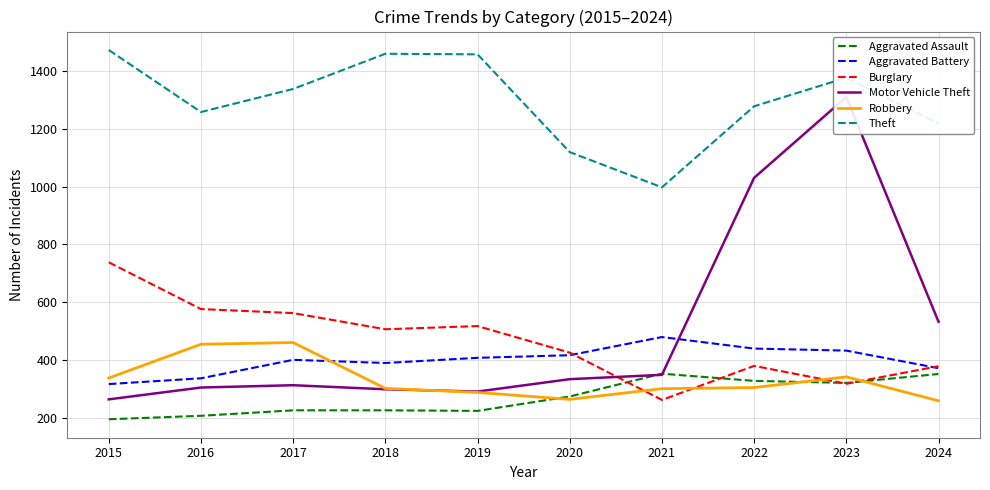

Rank the categories by Theft value from highest to lowest.

2015, 2018, 2019, 2023, 2017, 2022, 2016, 2024, 2020, 2021